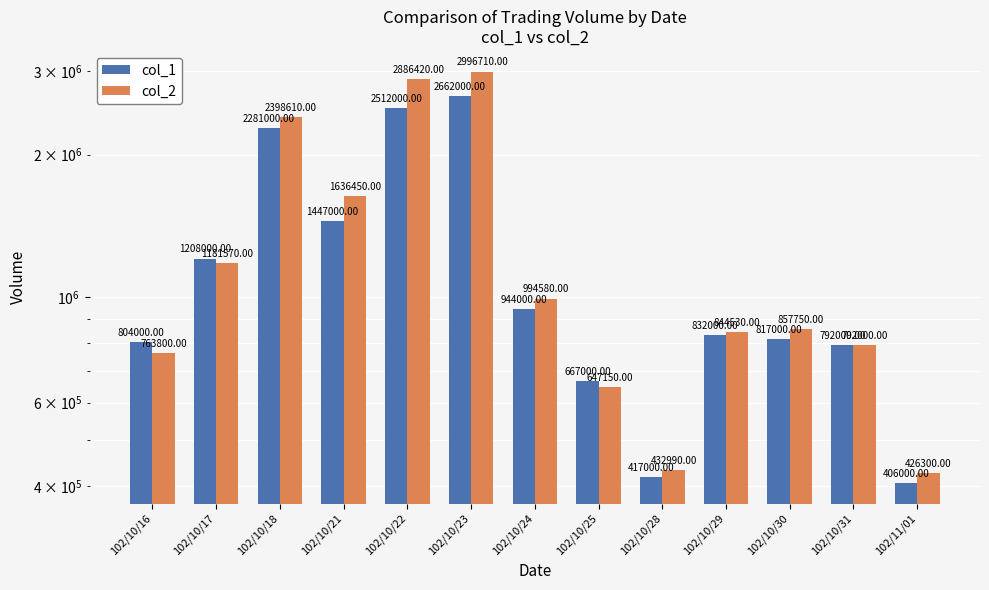

Reading left to right, list all the values displayed in this chart.

col_1: 102/10/16=804000	102/10/17=1208000	102/10/18=2281000	102/10/21=1447000	102/10/22=2512000	102/10/23=2662000	102/10/24=944000	102/10/25=667000	102/10/28=417000	102/10/29=832000	102/10/30=817000	102/10/31=792000	102/11/01=406000
col_2: 102/10/16=763800	102/10/17=1181570	102/10/18=2398610	102/10/21=1636450	102/10/22=2886420	102/10/23=2996710	102/10/24=994580	102/10/25=647150	102/10/28=432990	102/10/29=844530	102/10/30=857750	102/10/31=792000	102/11/01=426300